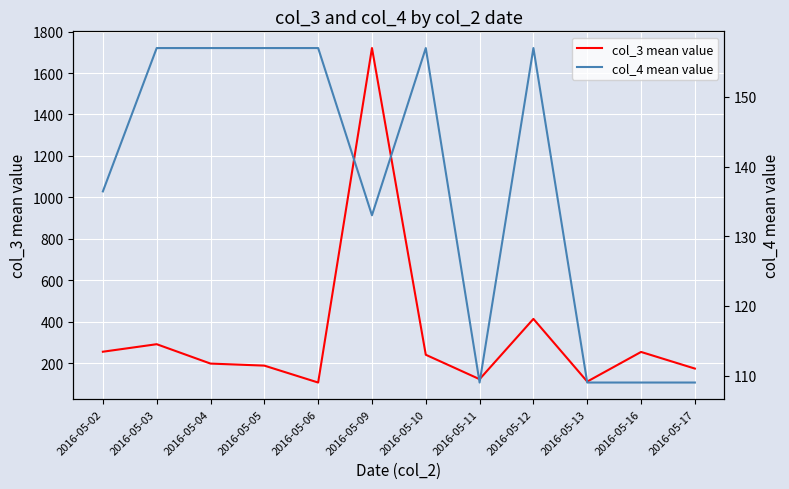

What is the difference between the second highest and second lowest values in the col_4 mean value series?

48.0